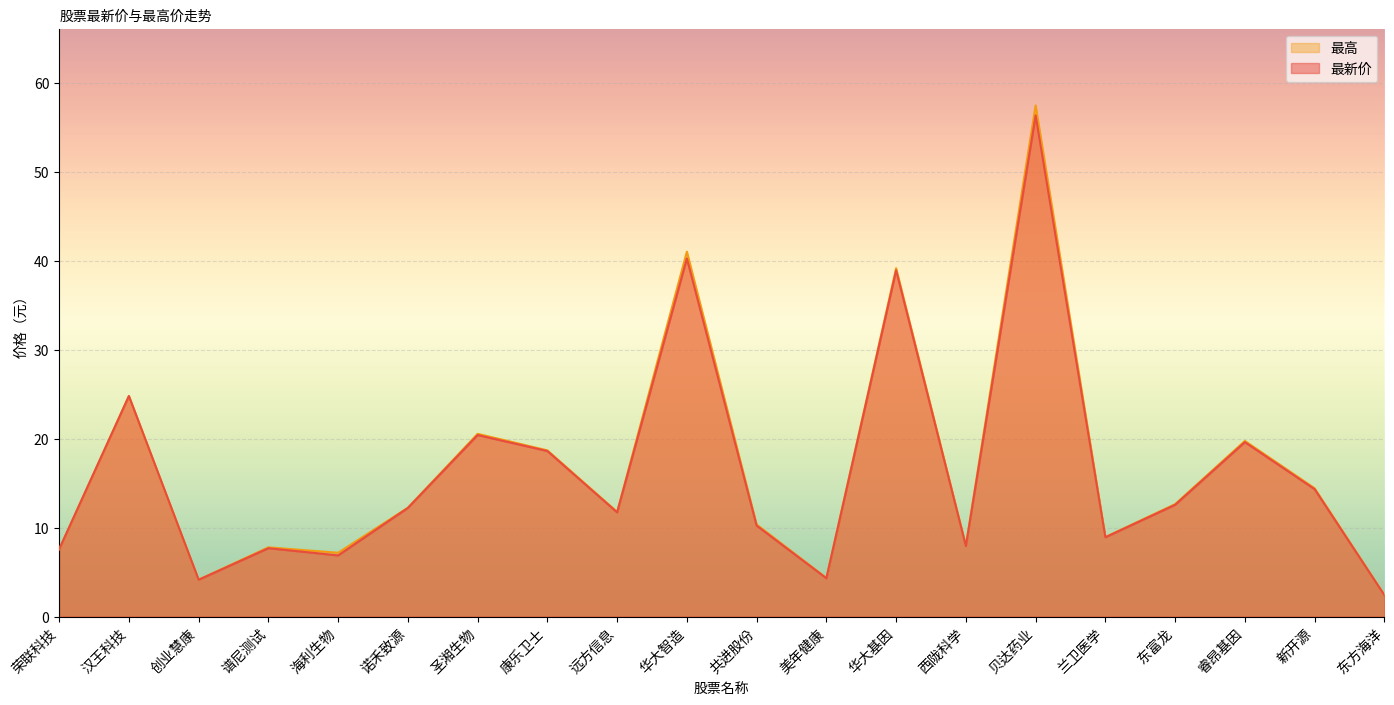

Does the chart display data point markers on the line(s)?

No